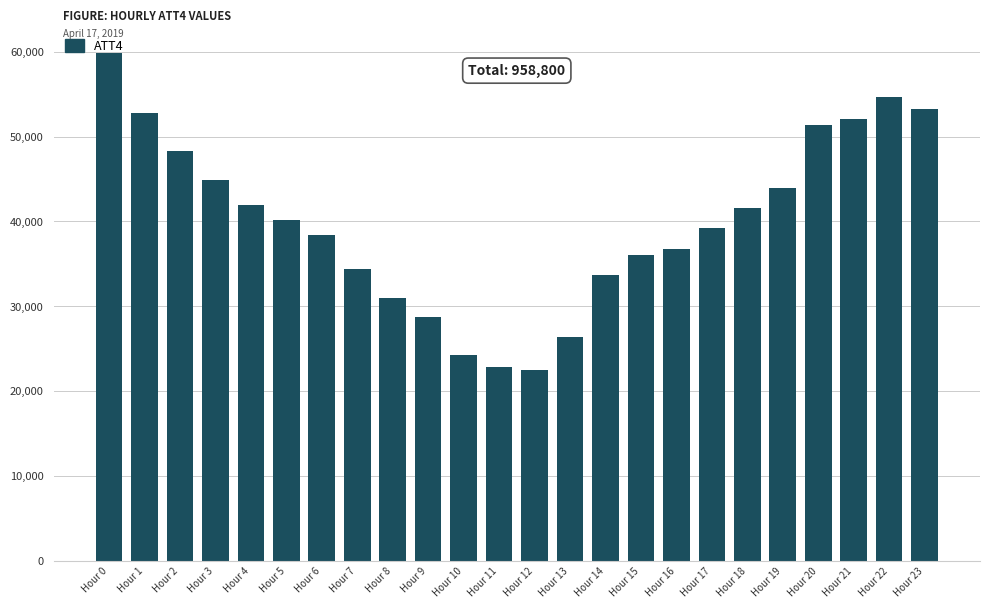

What is the smallest value displayed?

22500